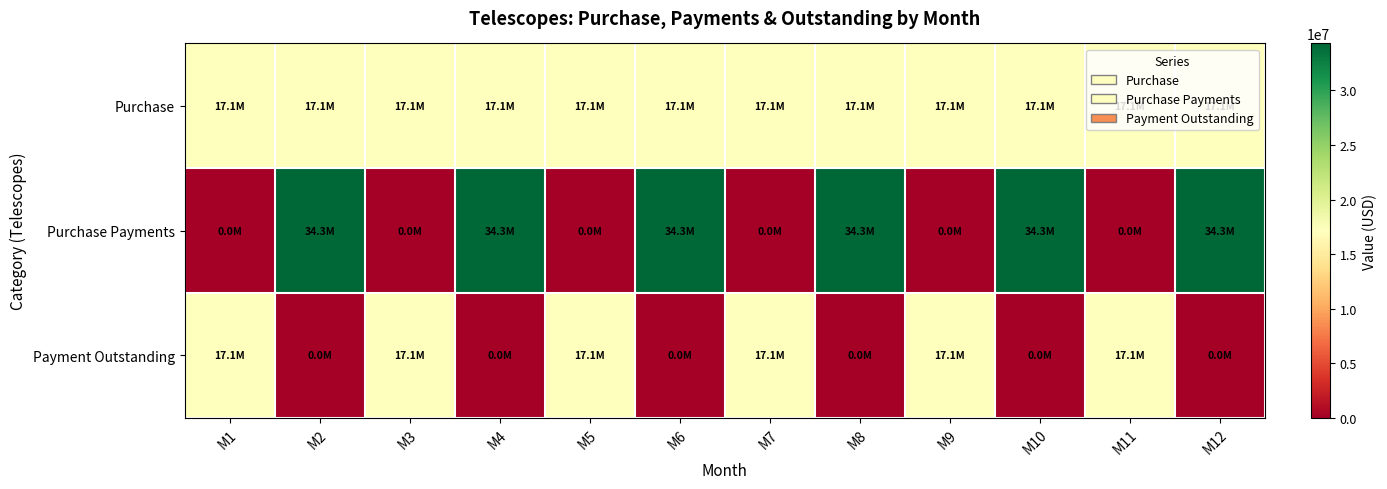

What is the maximum value shown in the chart?

34300000